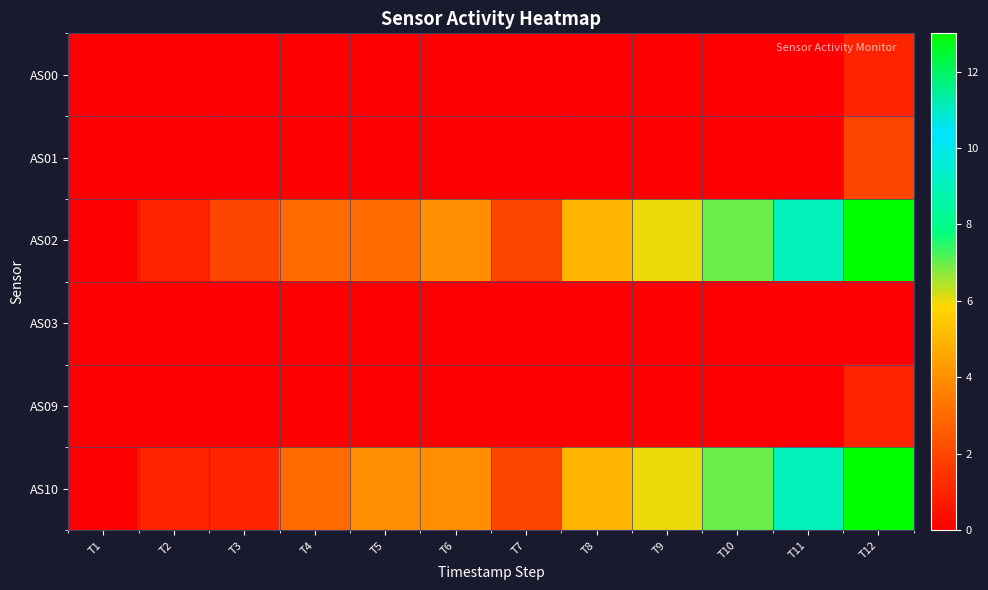

Between T6 and T1, which is larger?

T6